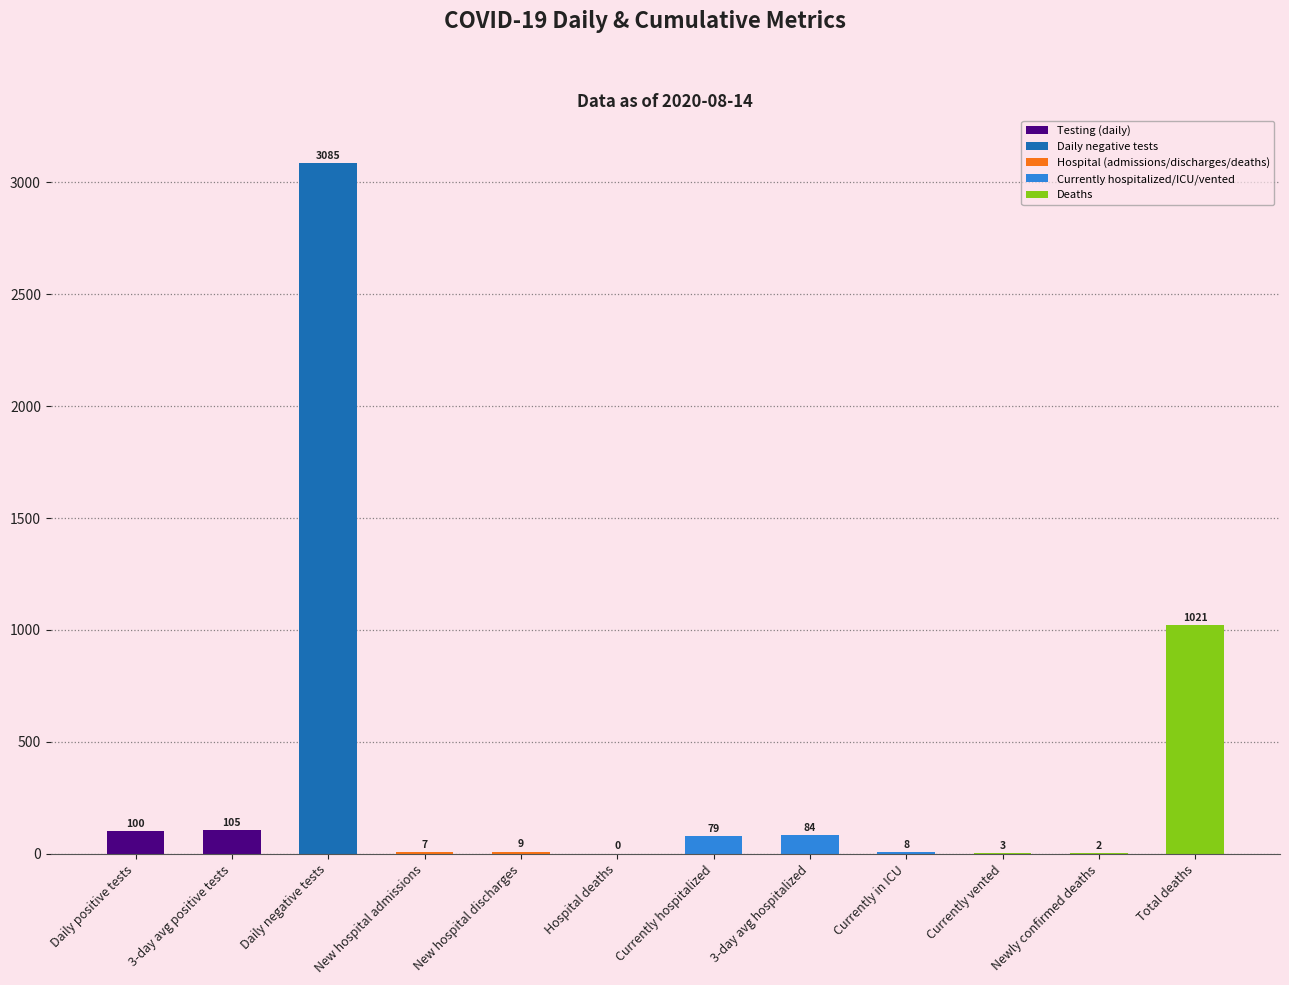

True or false: the data shows 684 at Total deaths.

False